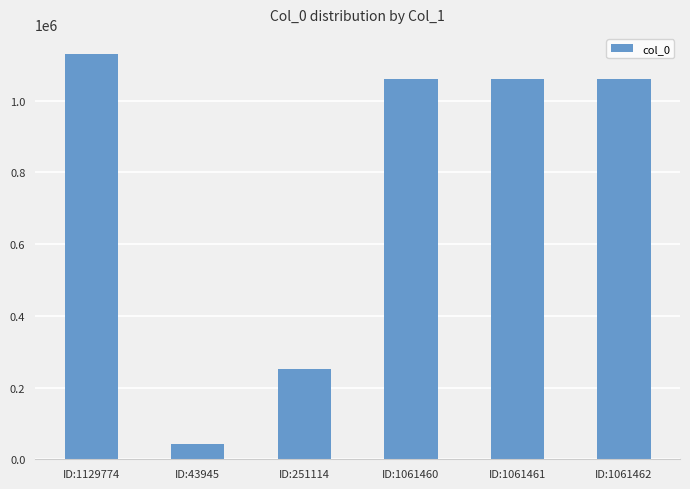

What is the label of the 5th bar from the left?

ID:1061461